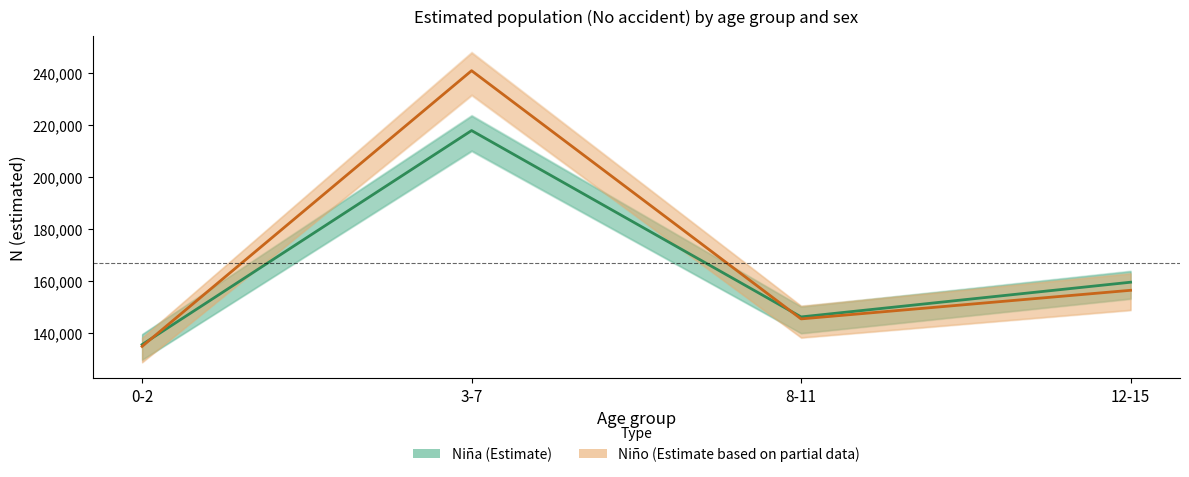

Between 8-11 and 3-7, which is larger?

3-7